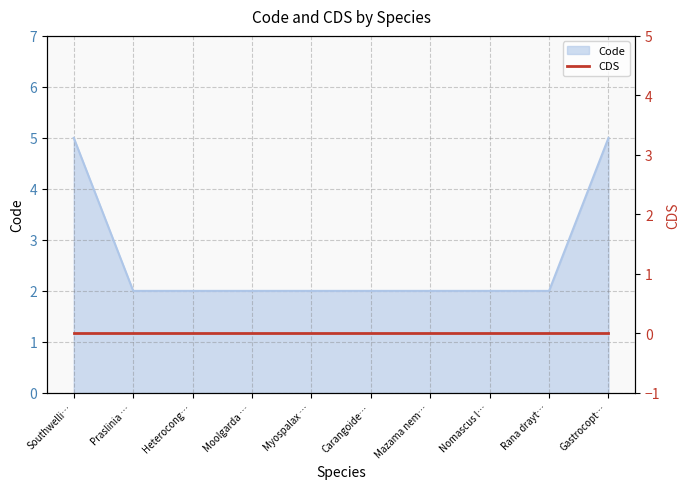

True or false: the data has more than 1 interior local peaks.

False